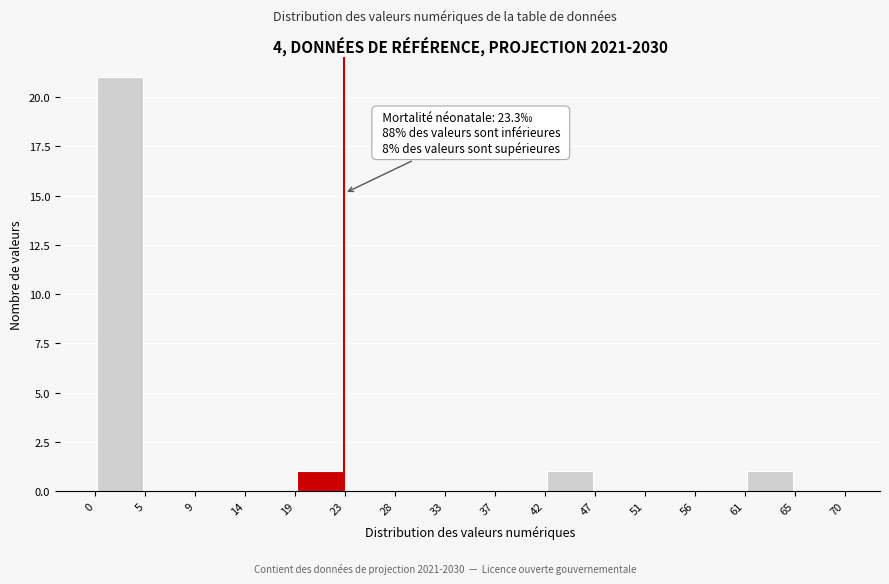

Which range on the x-axis has the tallest bar?

0 to 5